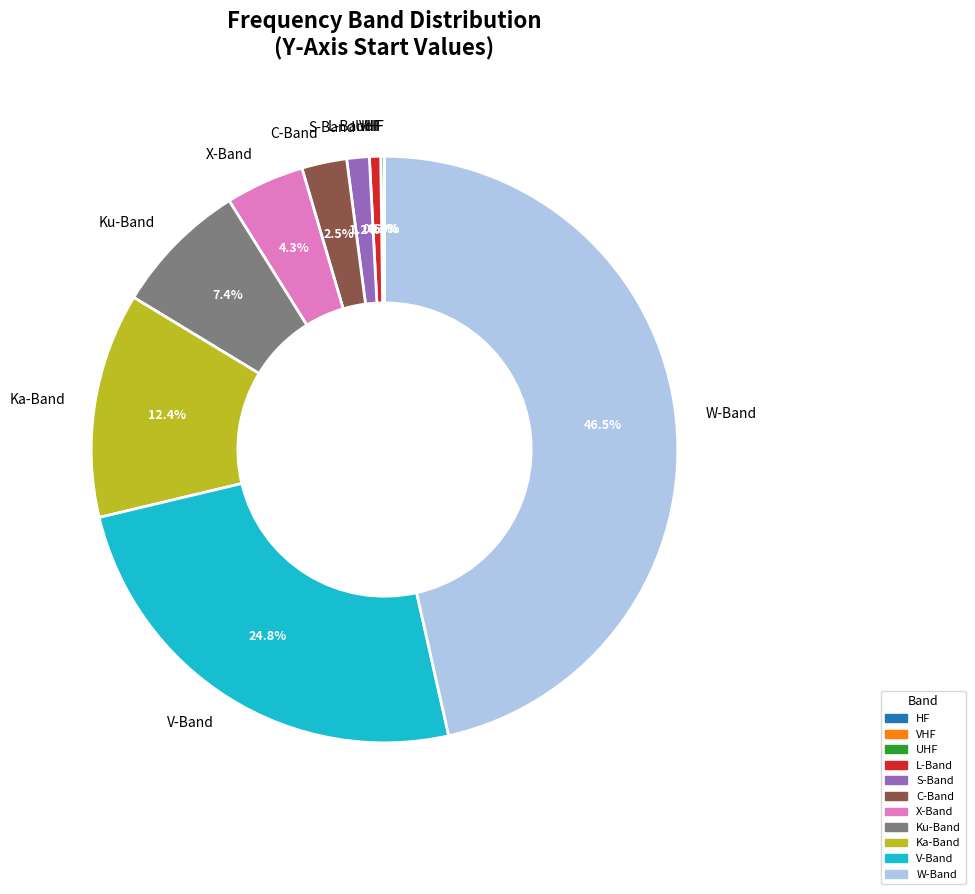

Is there a majority slice in this chart?

No